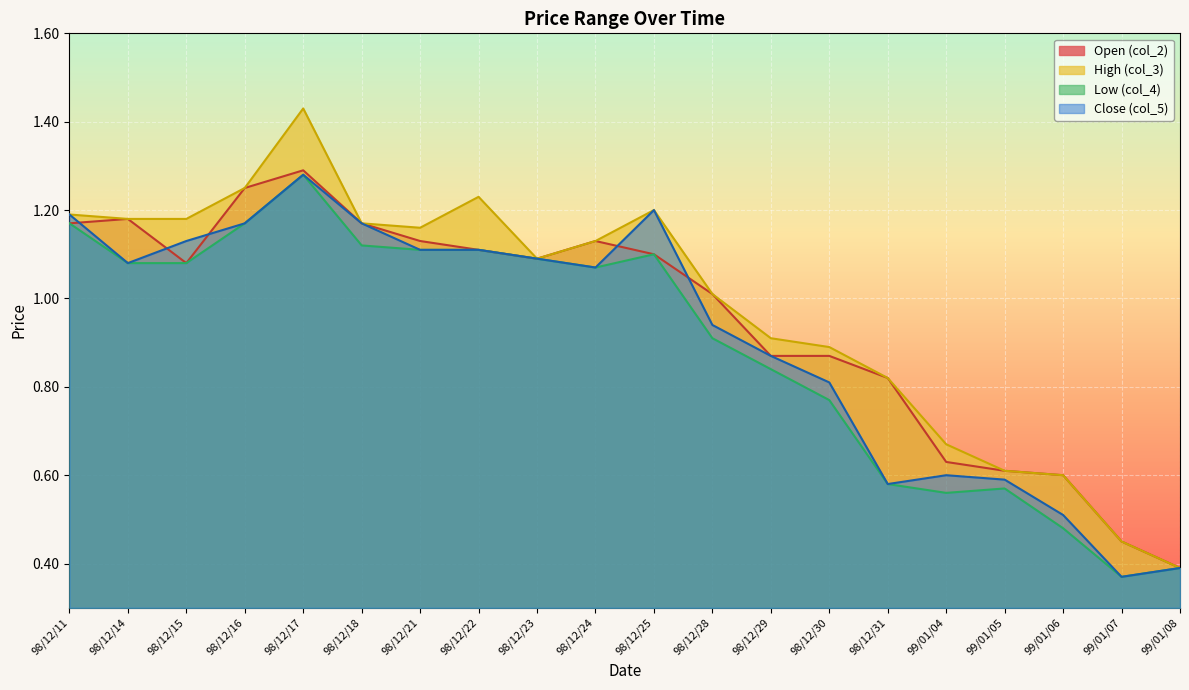

How many distinct data groups are displayed?

4